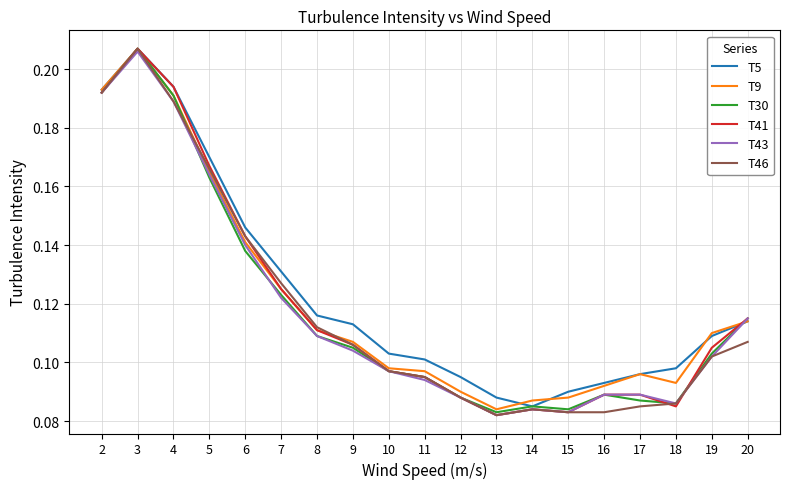

How many lines are shown in the chart?

6